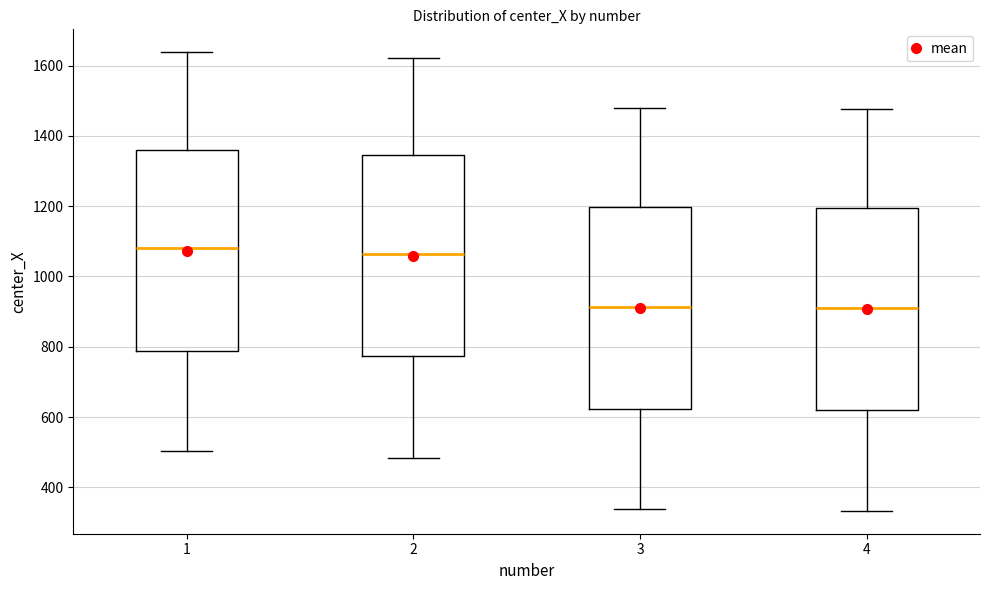

Reading left to right, transcribe this box plot: for each box, give where its median line is, the range the box spans, and where its two whiskers end, as read against the y-axis. The values are not printed on the chart, so give them approximately, as read against the axis.

1: median 1080, box 780 to 1360, whiskers 500 to 1640
2: median 1060, box 780 to 1340, whiskers 480 to 1620
3: median 920, box 620 to 1200, whiskers 340 to 1480
4: median 920, box 620 to 1200, whiskers 340 to 1480